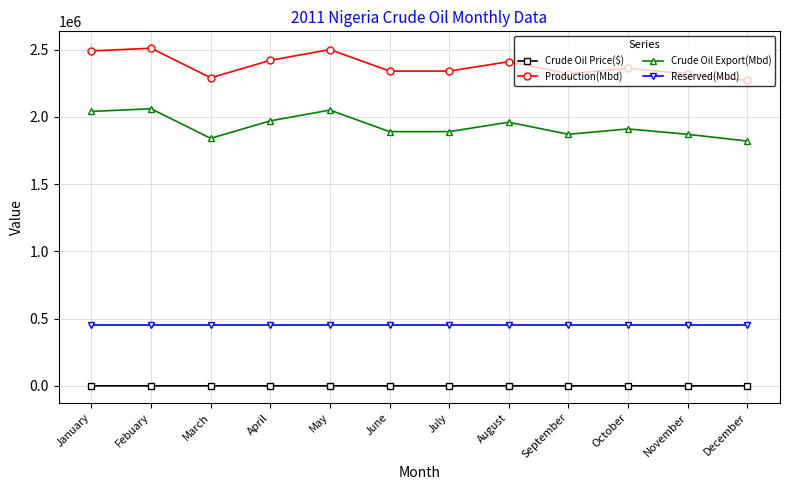

What is the average value of the Production(Mbd) series?

2380833.3